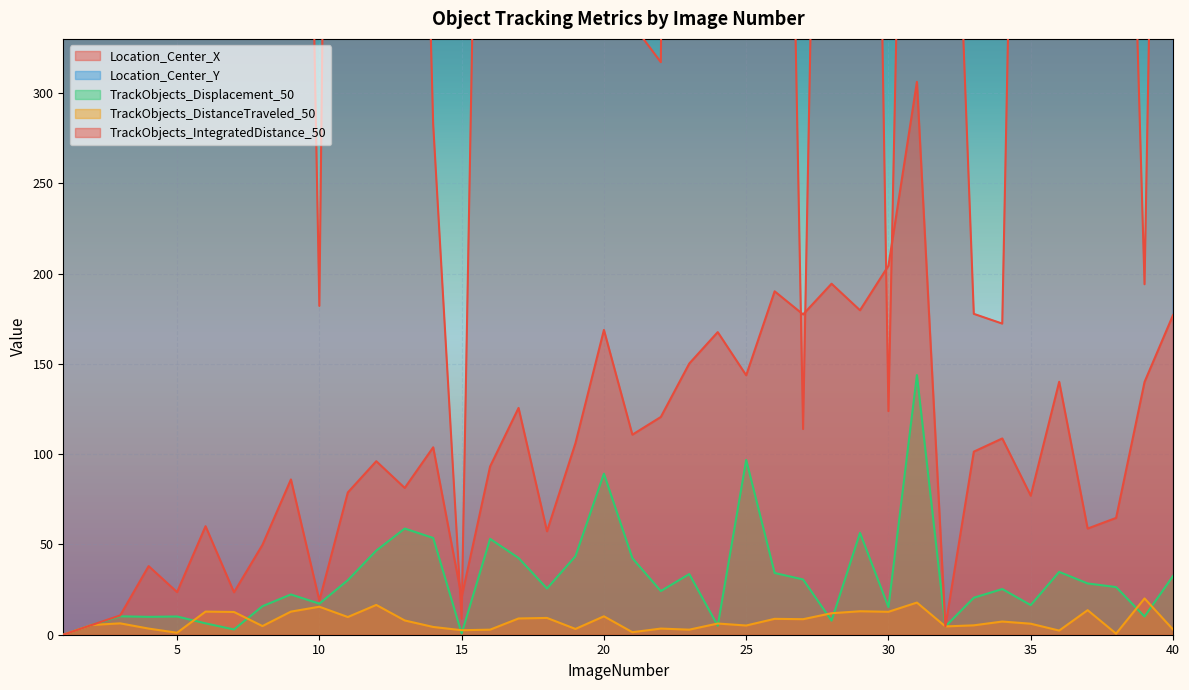

At which label is TrackObjects_Displacement_50 closest to 71?

13